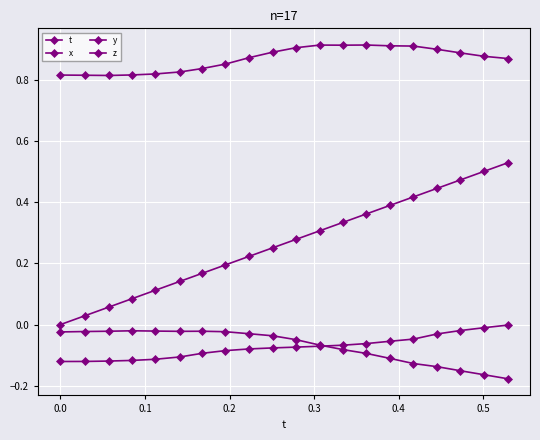

How many lines are shown in the chart?

4